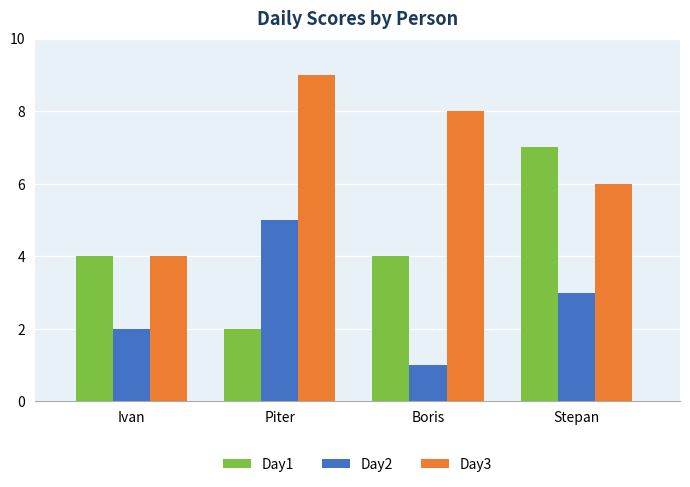

What is the difference between the highest and lowest values at Piter?

7